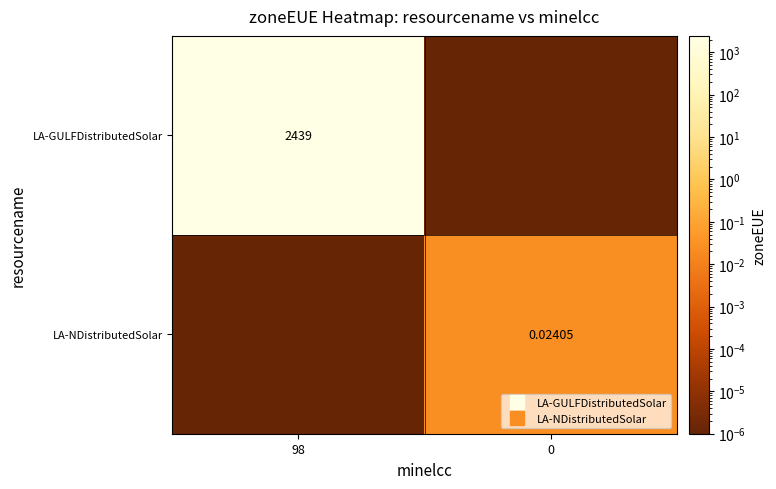

Rank the series at 0 from highest to lowest value.

LA-NDistributedSolar, LA-GULFDistributedSolar